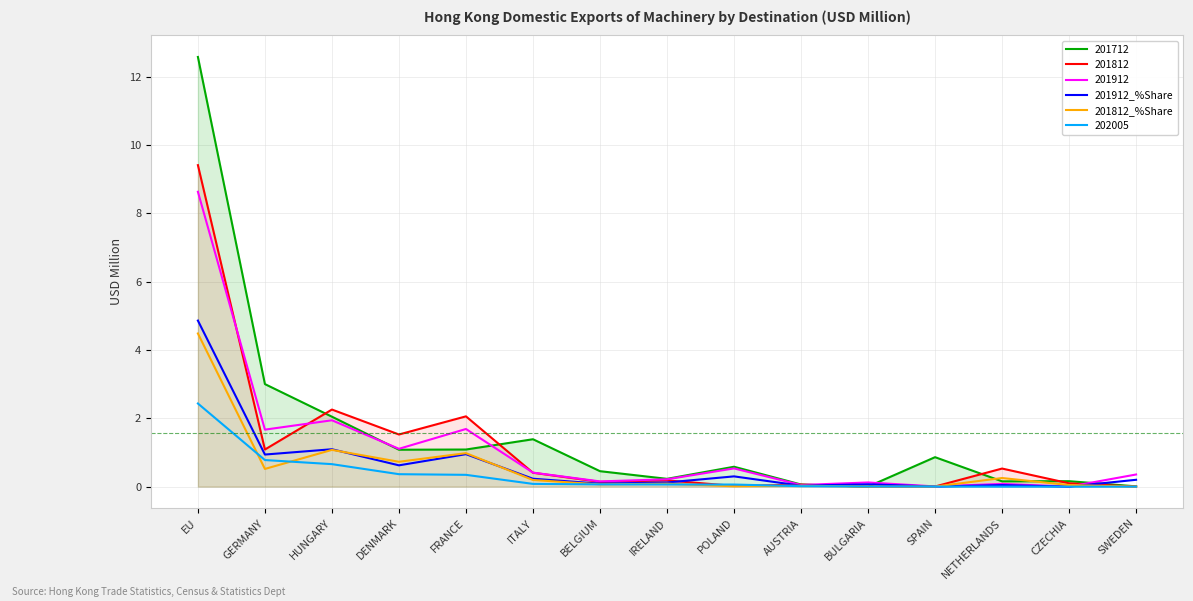

Does the chart display data point markers on the line(s)?

No